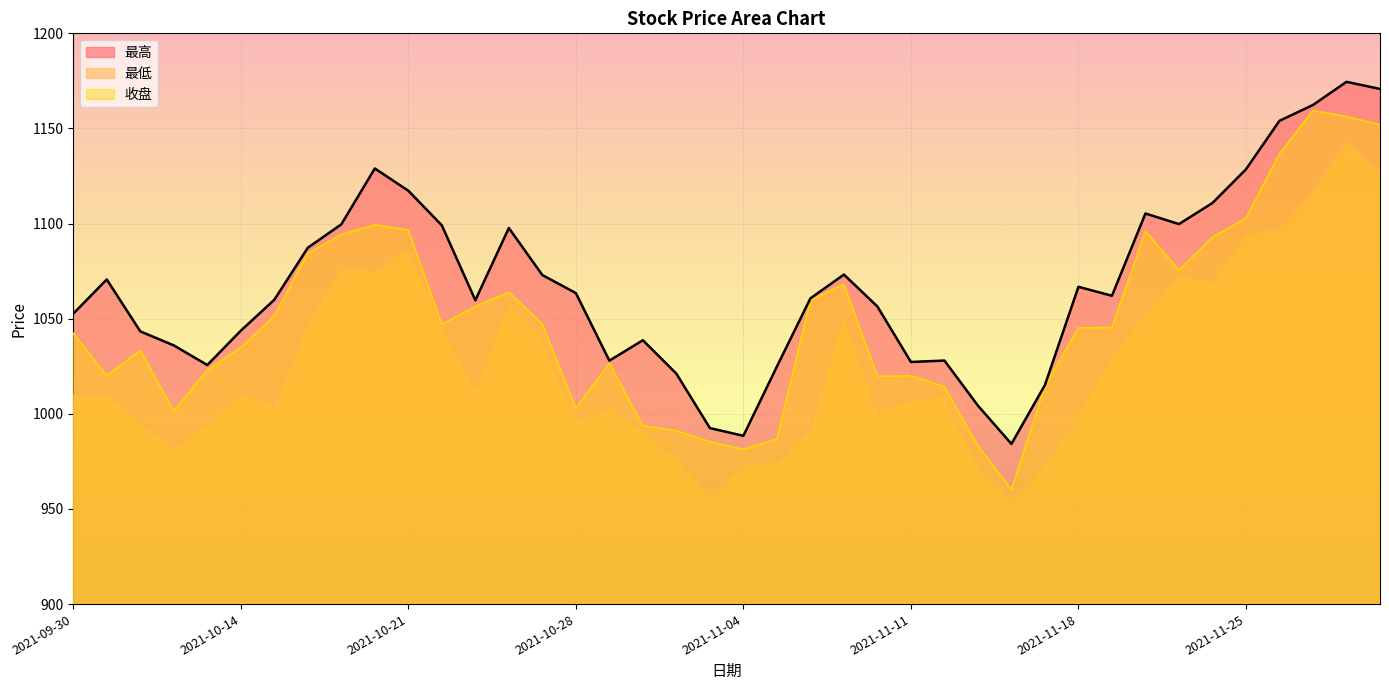

How many lines are shown in the chart?

3